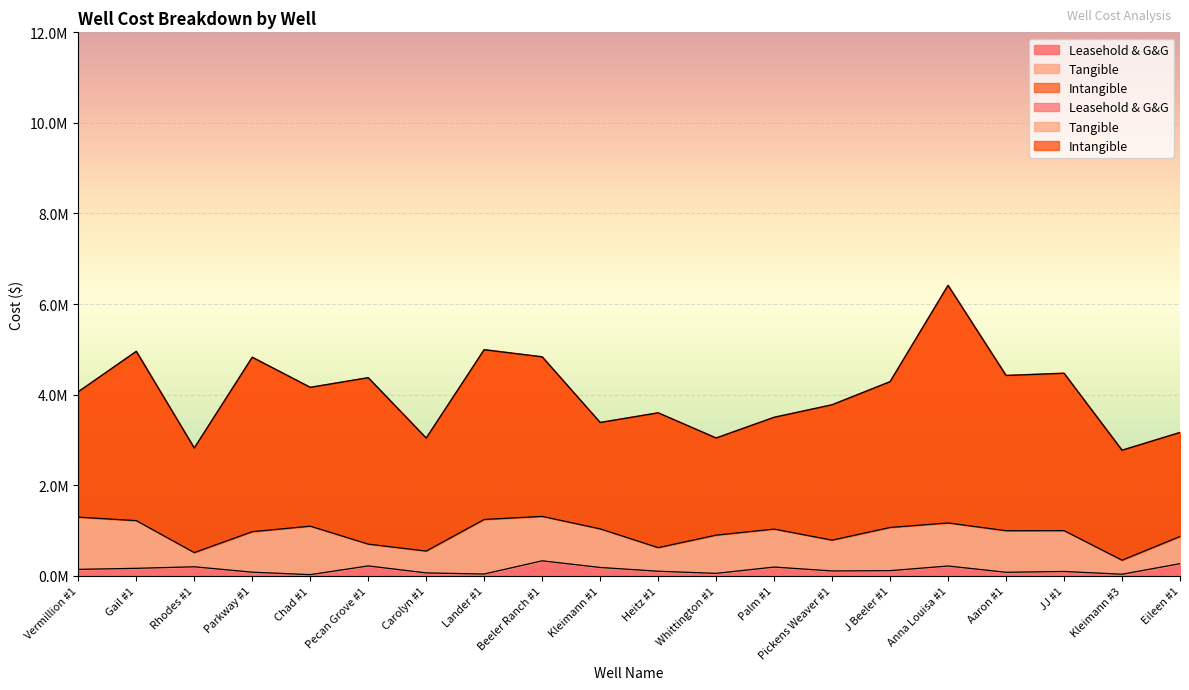

Rank the series by their average value, from lowest to highest.

Leasehold & G&G, Tangible, Intangible